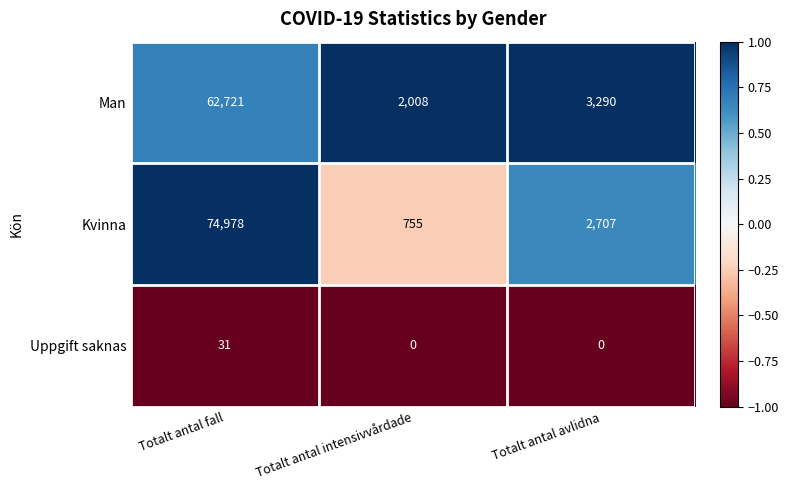

Reading left to right, extract all data points from this chart.

Man: 62721	2008	3290
Kvinna: 74978	755	2707
Uppgift saknas: 31	0	0